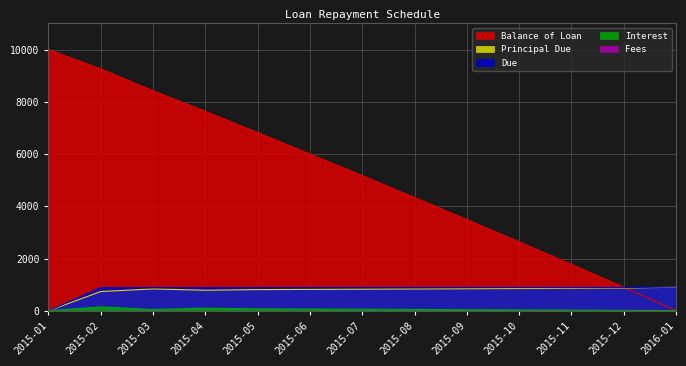

At how many categories does at least one series exceed 6750?

5